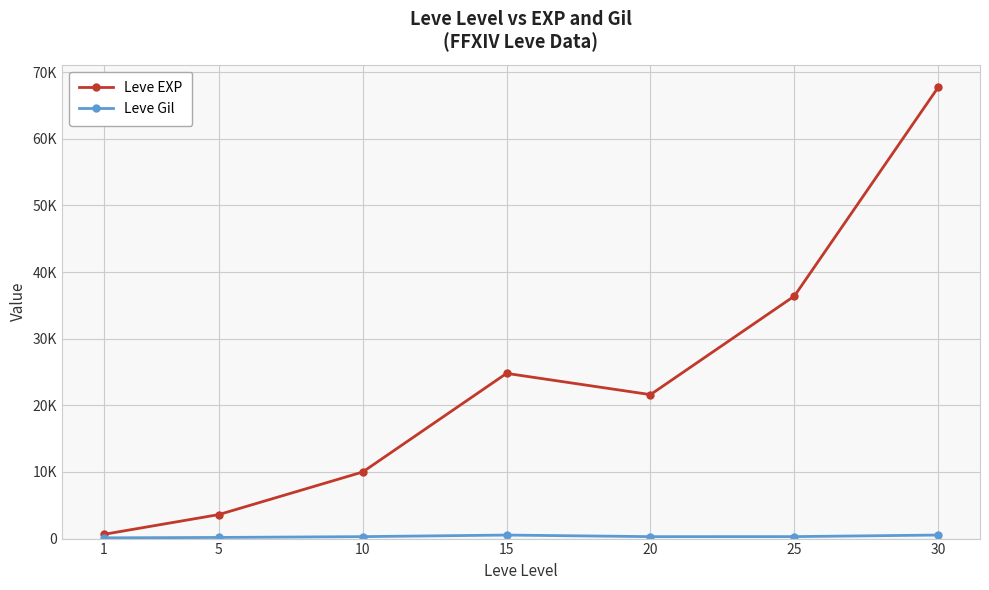

Where is the first local minimum for Leve EXP?

20